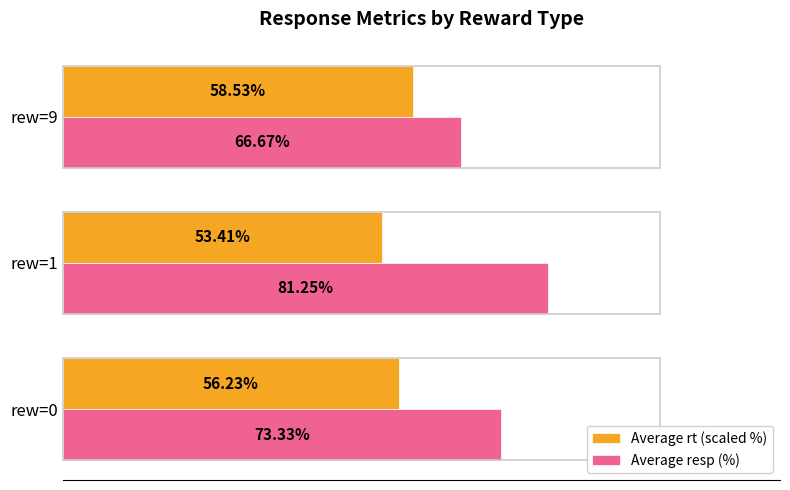

List the series in order of their overall mean, lowest first.

Average rt (scaled %), Average resp (%)